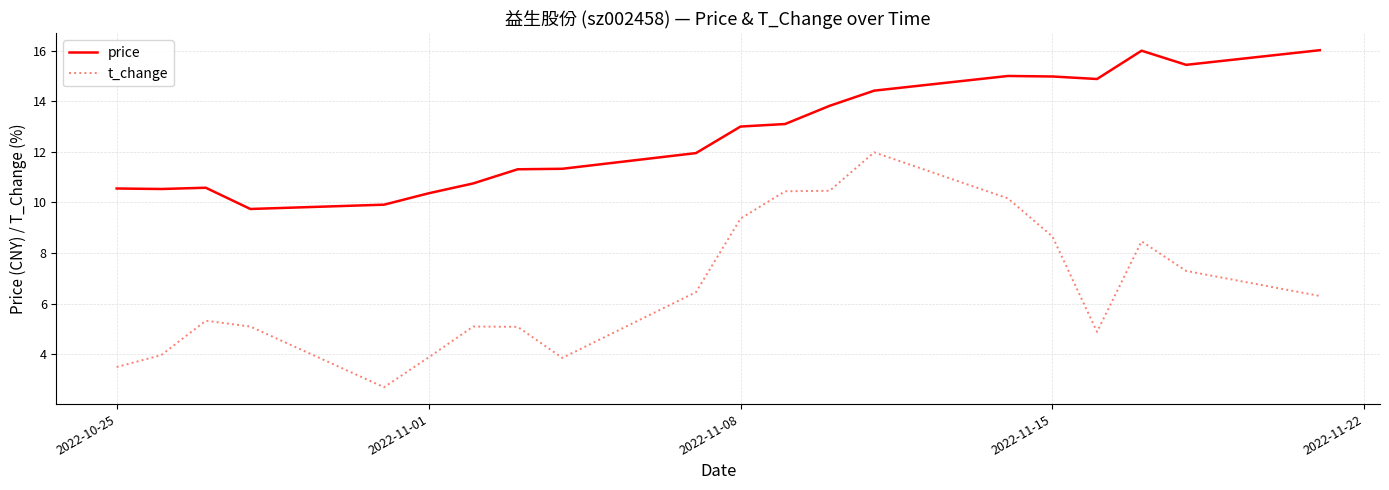

True or false: t_change and price intersect in this chart.

False